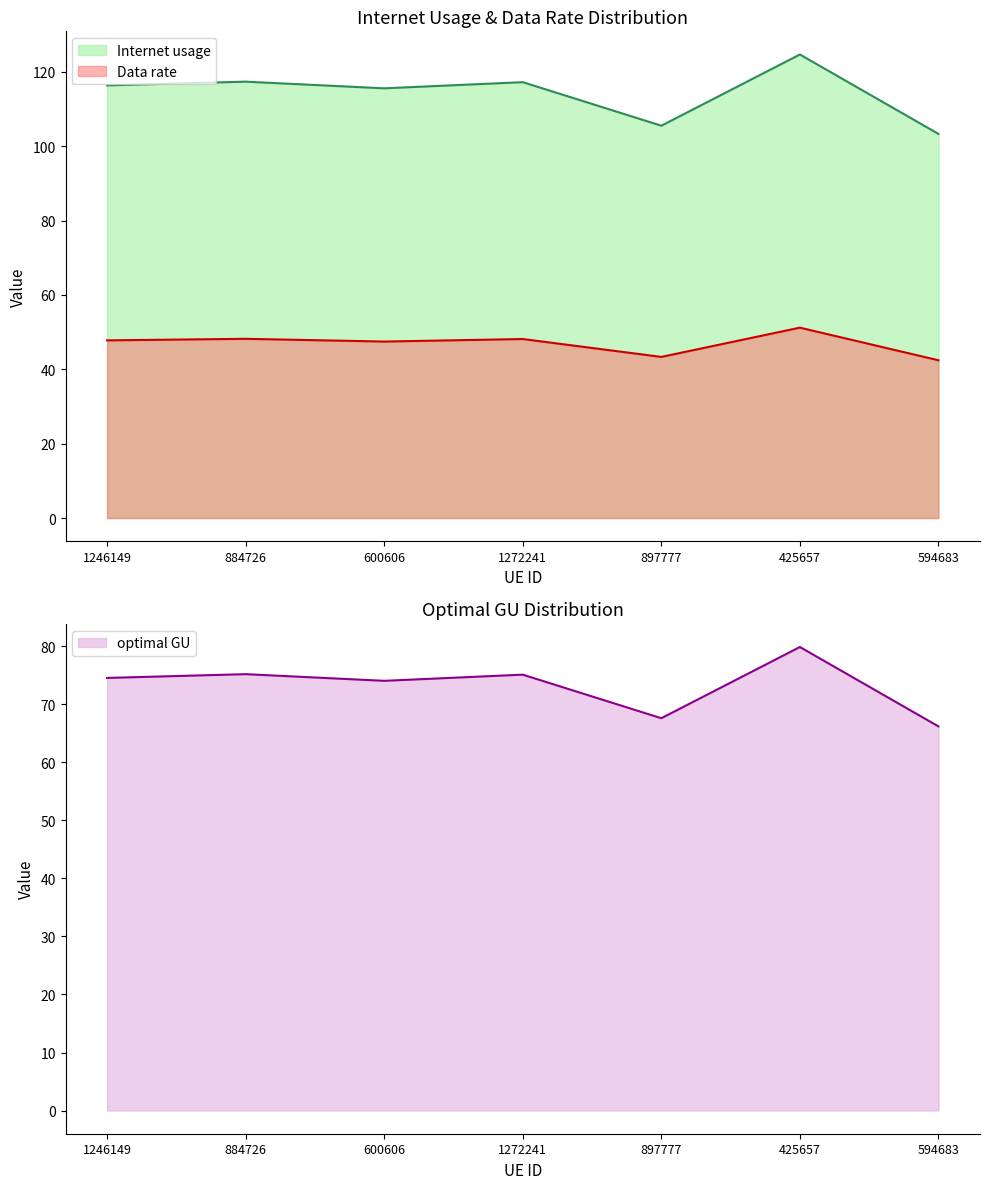

The Data rate series shows 66.9 at 1272241. True or false?

False